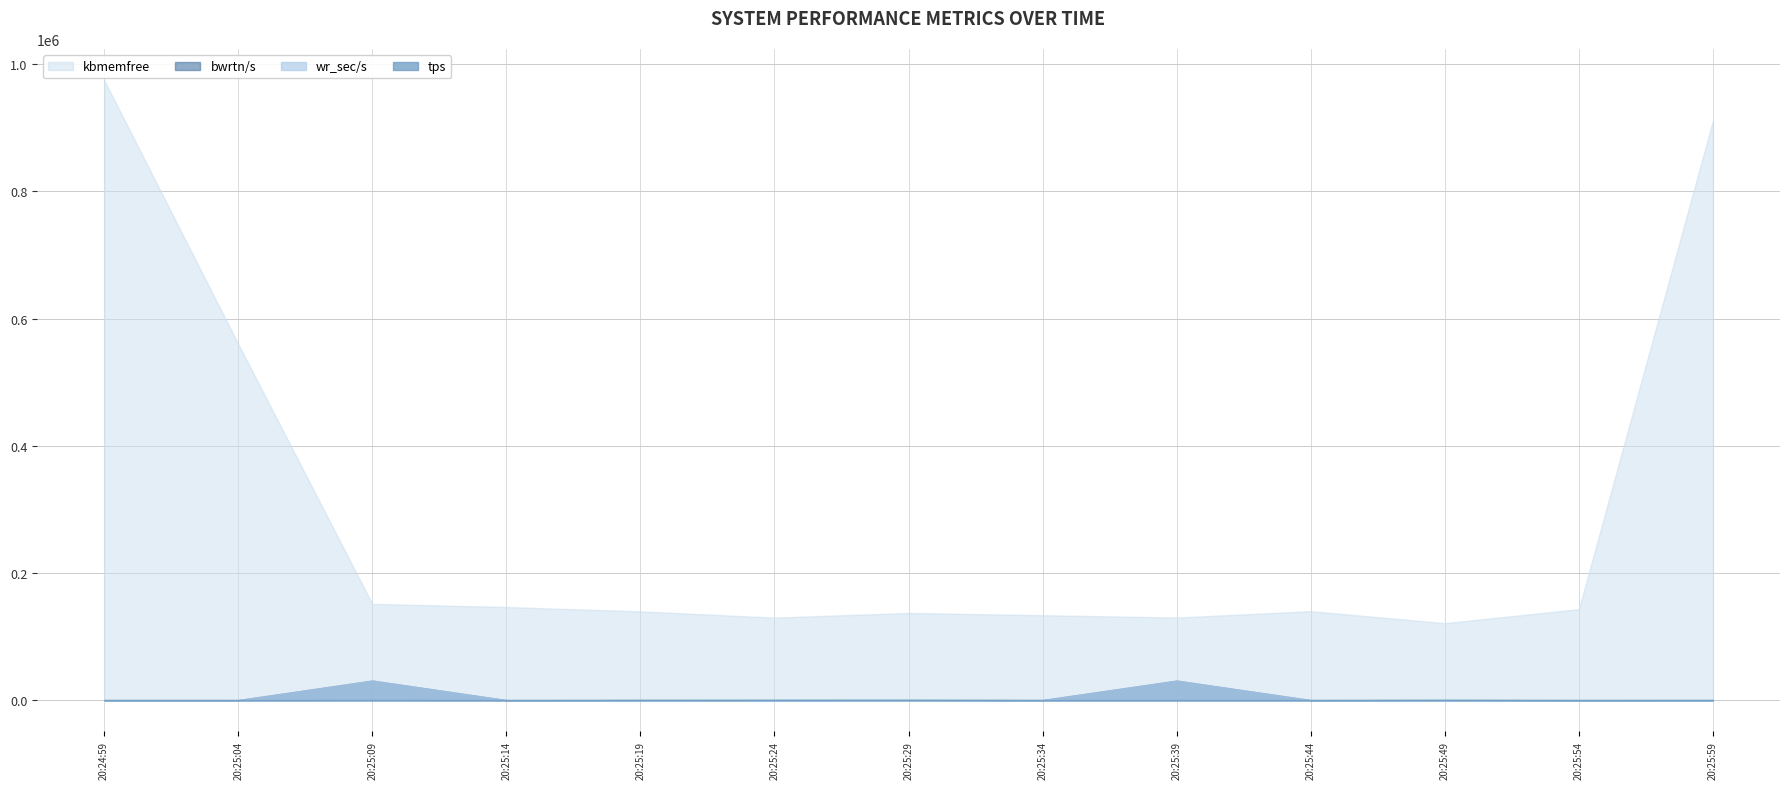

At which category is the sum across all series the highest?

20:24:59